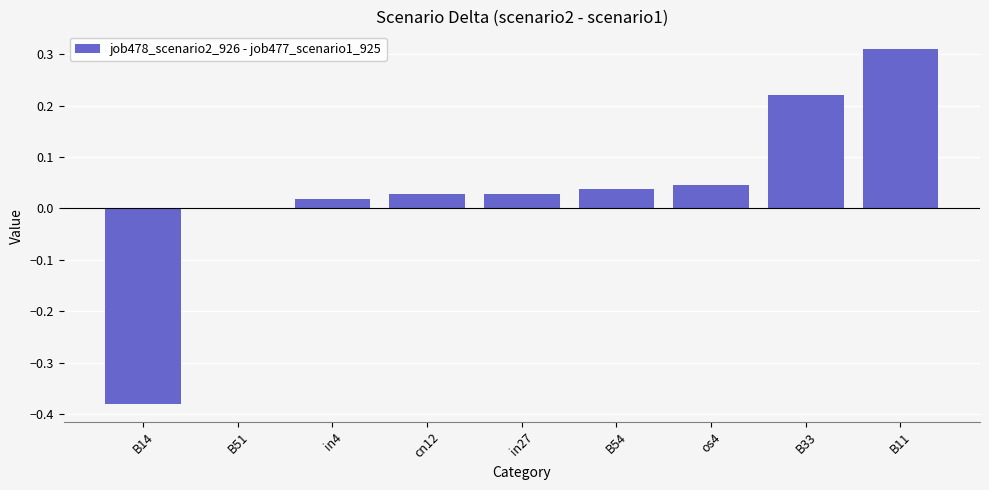

How many series are shown in this chart?

1